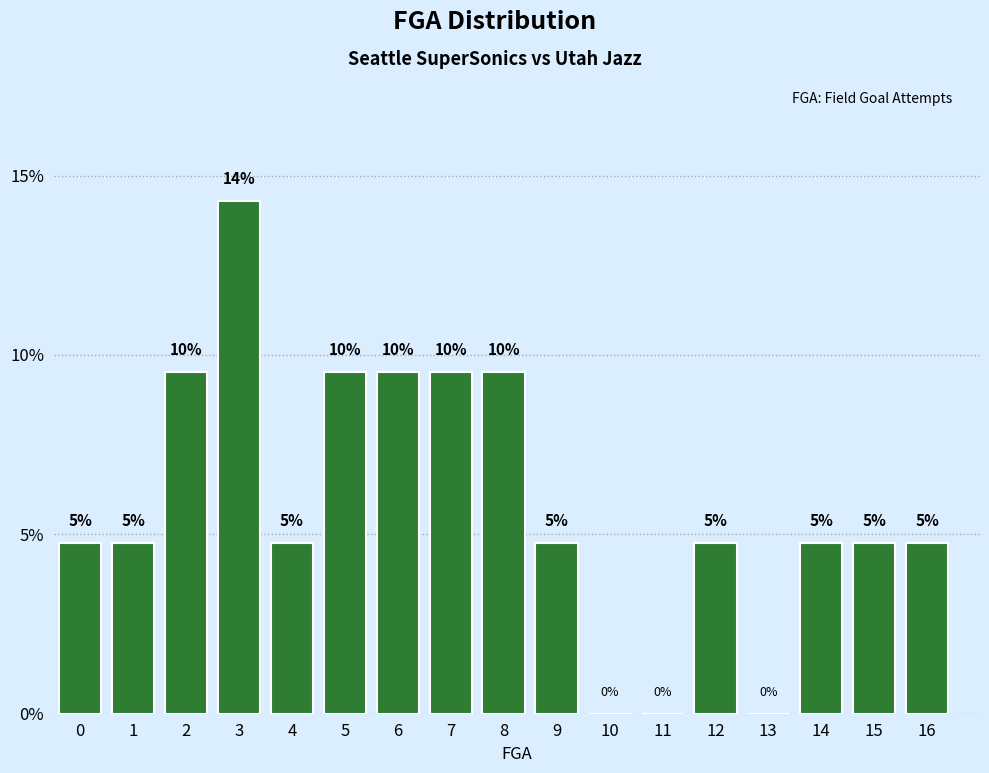

Are the bars horizontal?

No